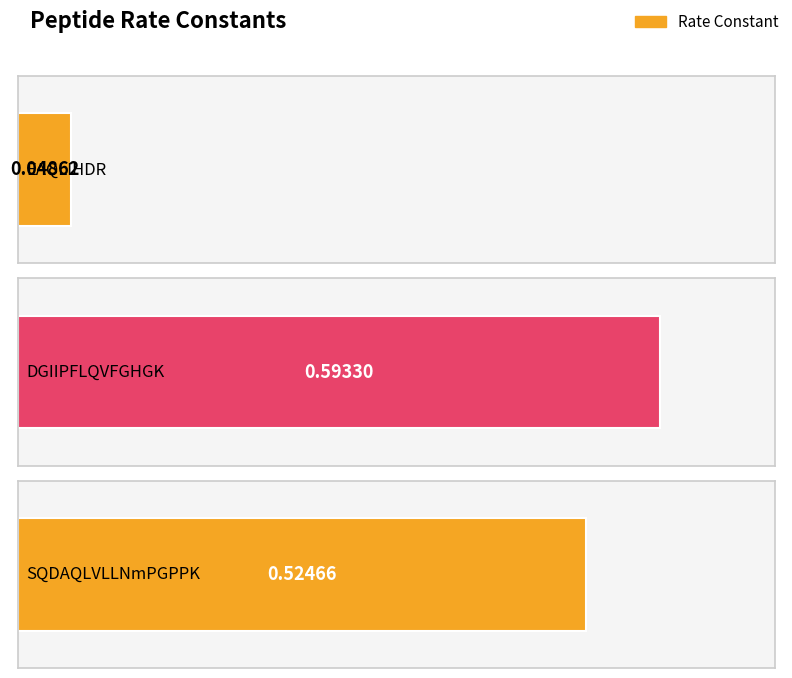

At which category does the chart reach its peak across all series?

DGIIPFLQVFGHGK